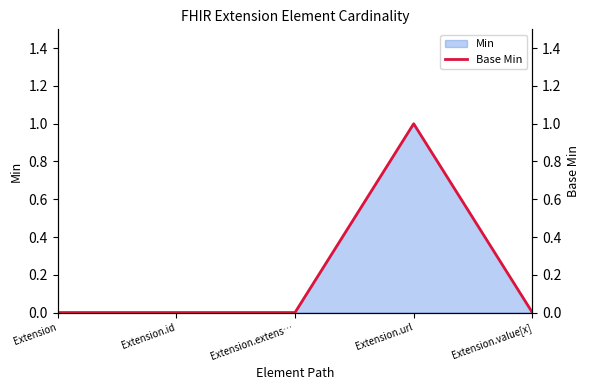

At which label does Min reach its peak?

Extension.url